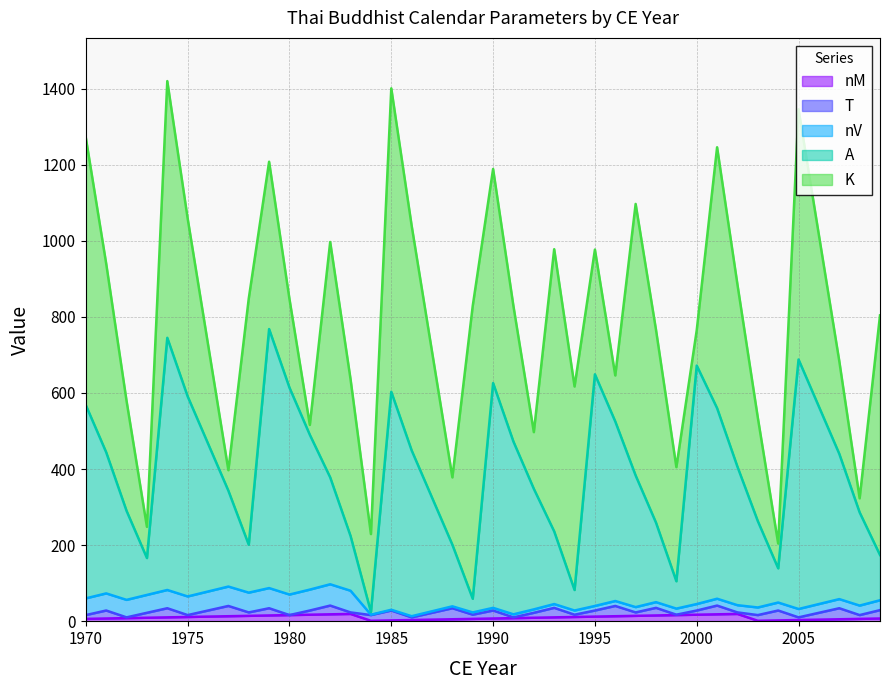

At which category is the sum across all series the highest?

1974